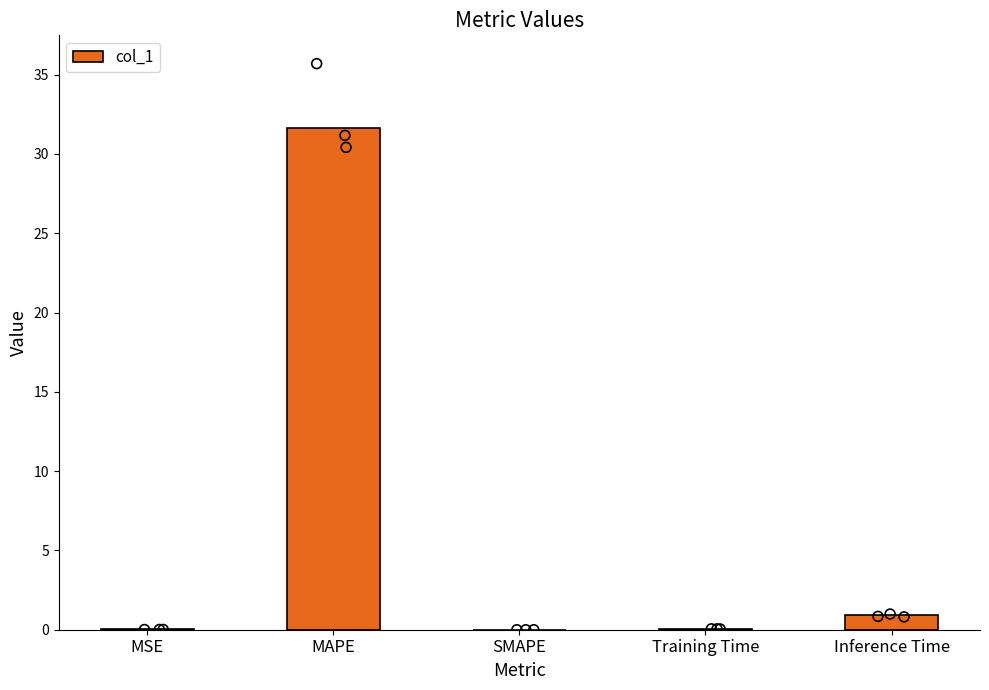

What is the change in value from MSE to MAPE?

+31.6